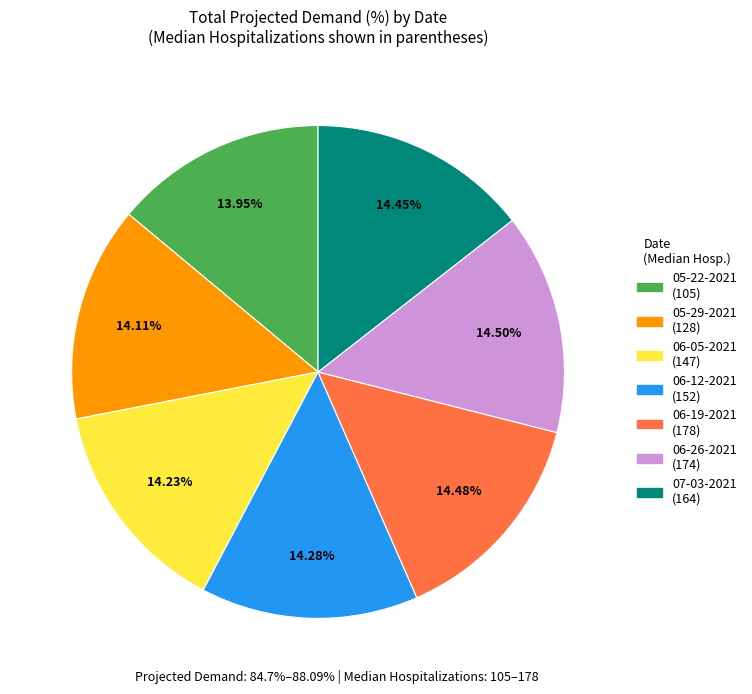

Does 06-12-2021 (152) account for over 50% of the chart?

No